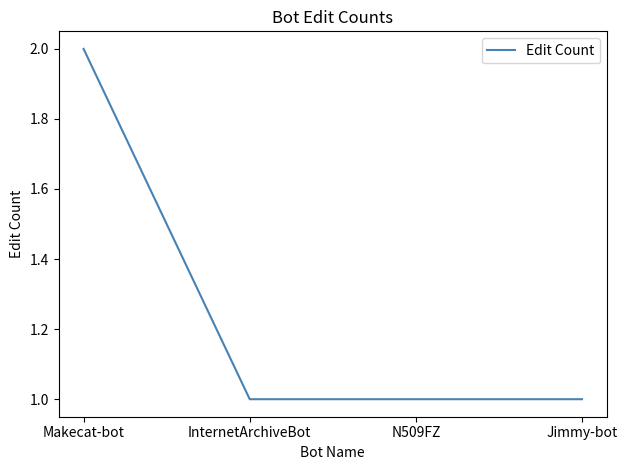

How many distinct data groups are displayed?

1